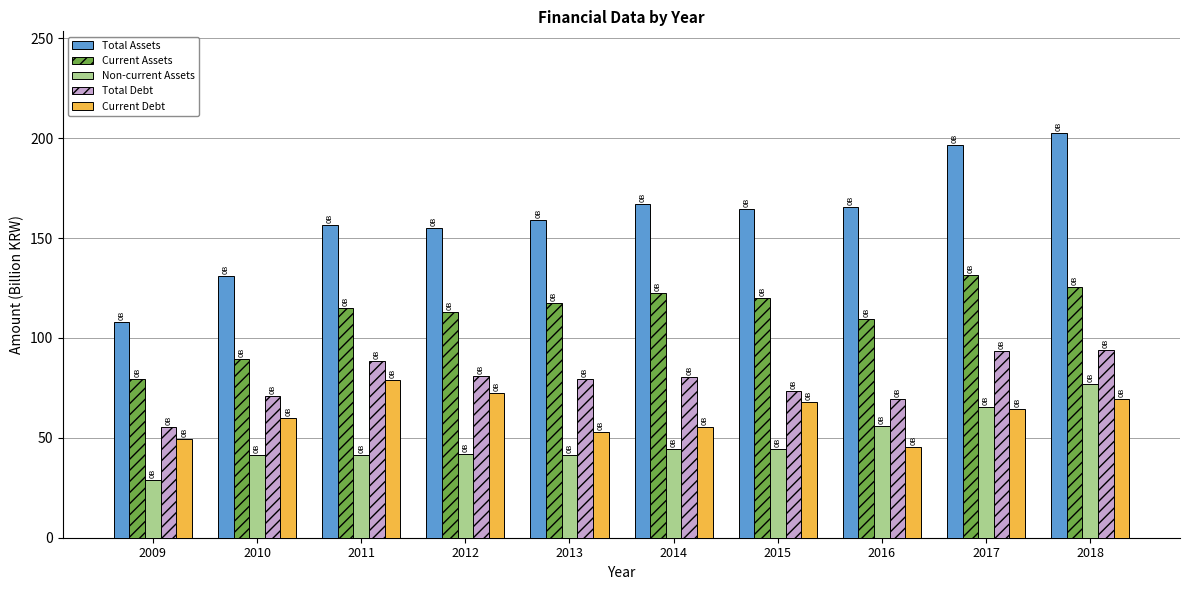

Where is Non-current Assets nearest to the value 52?

2016